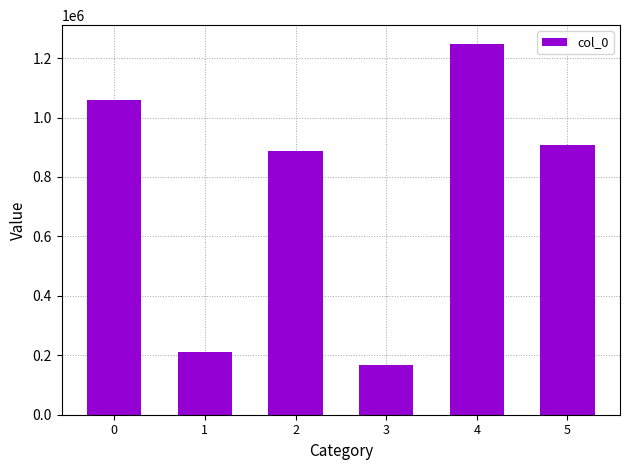

What is the greatest value displayed?

1248367